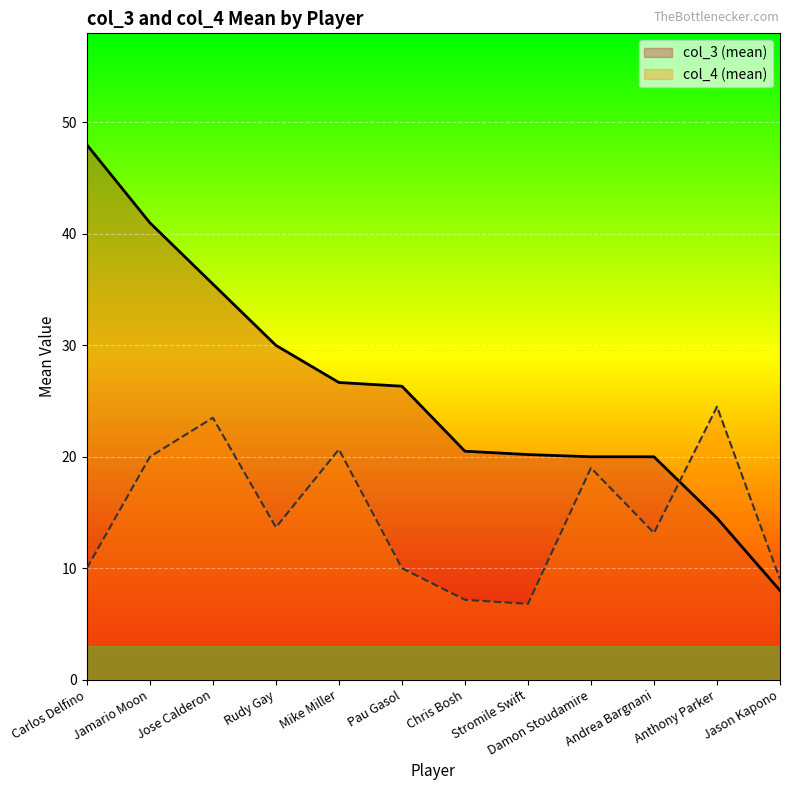

Which series has the largest total across all categories?

col_3 (mean)